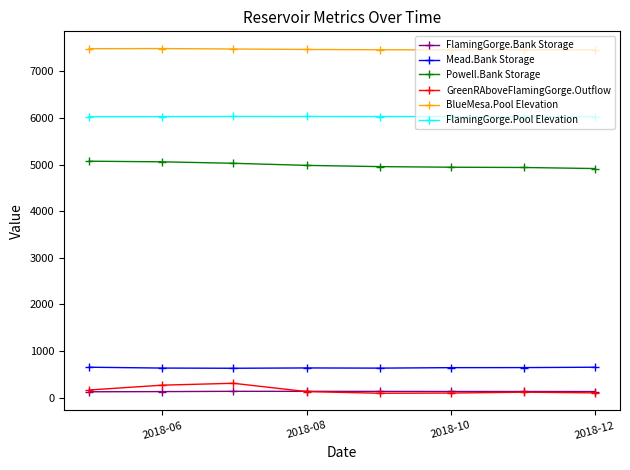

What is the maximum value for GreenRAboveFlamingGorge.Outflow?

308.4